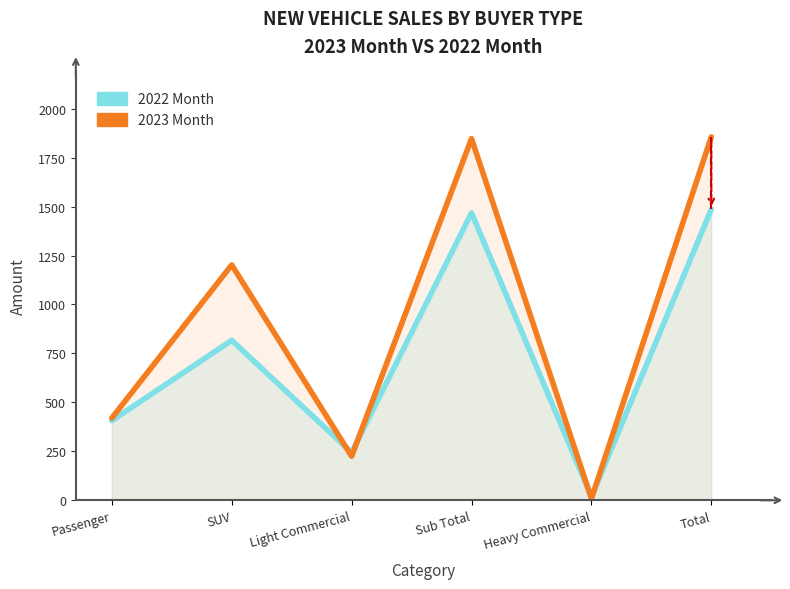

Which series changed the most between SUV and Heavy Commercial?

2023 Month